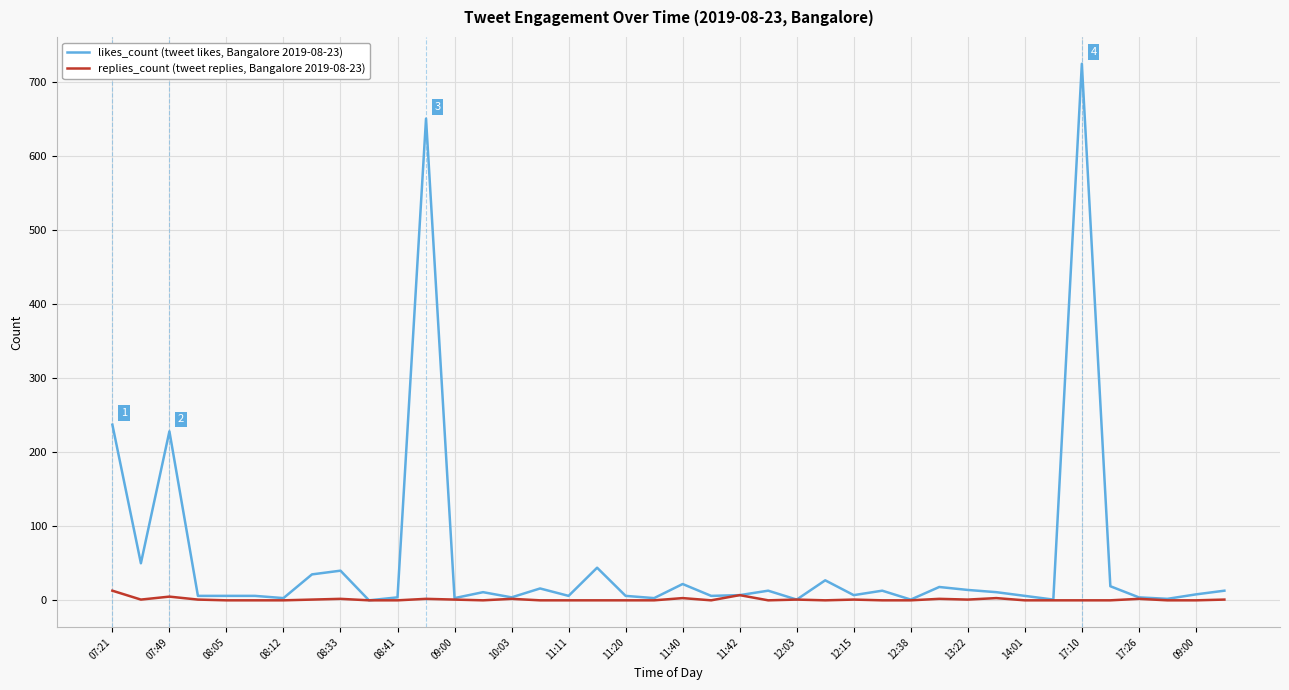

What is the maximum value shown in the chart?

724